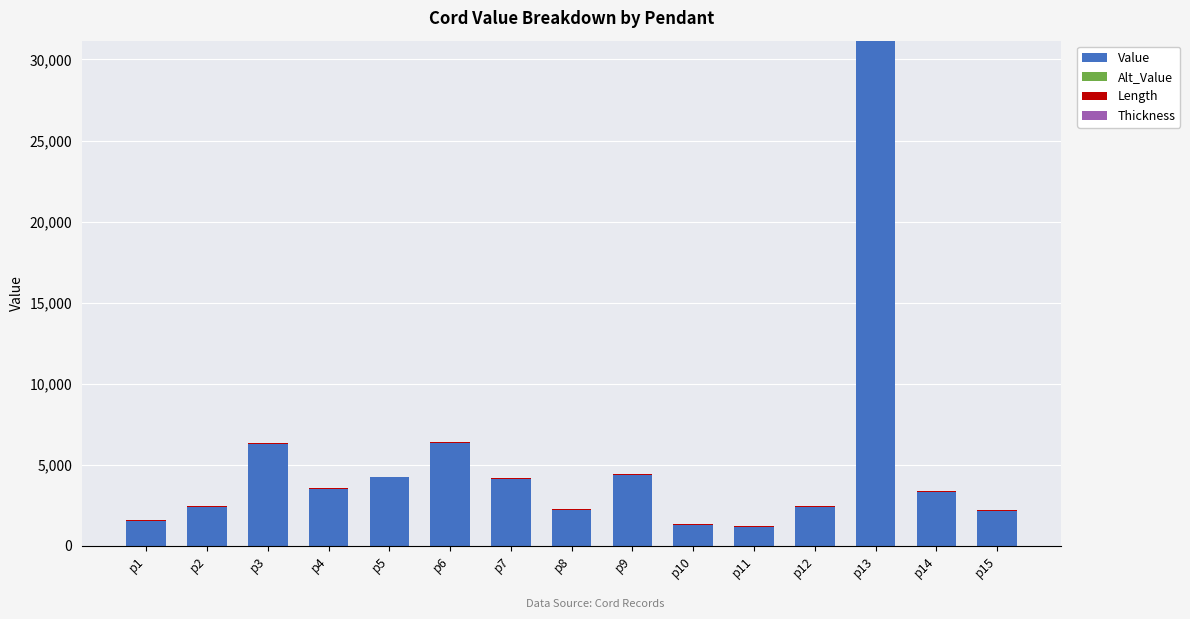

Which category has the highest value in the Value series?

p13